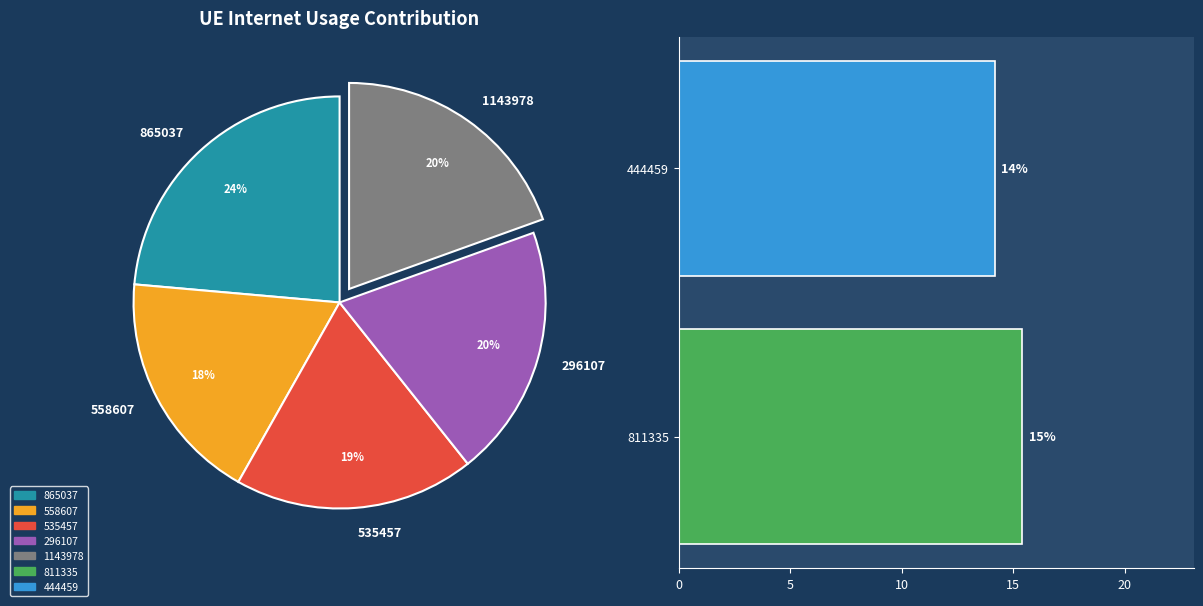

Does 444459 account for over 50% of the chart?

No